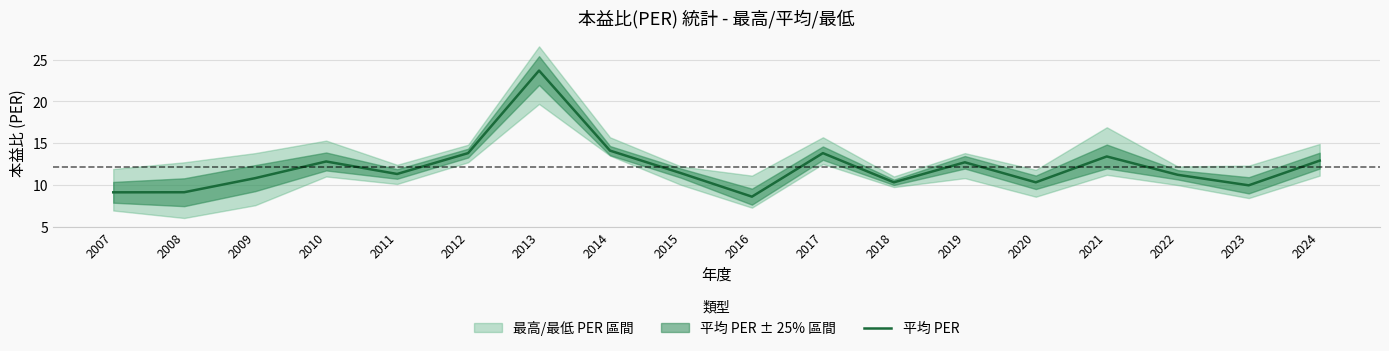

Which category has the lowest value across all series?

2016